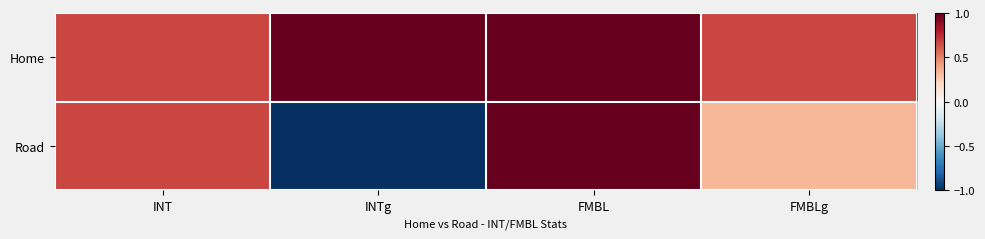

Which series has the largest range (max minus min)?

Road